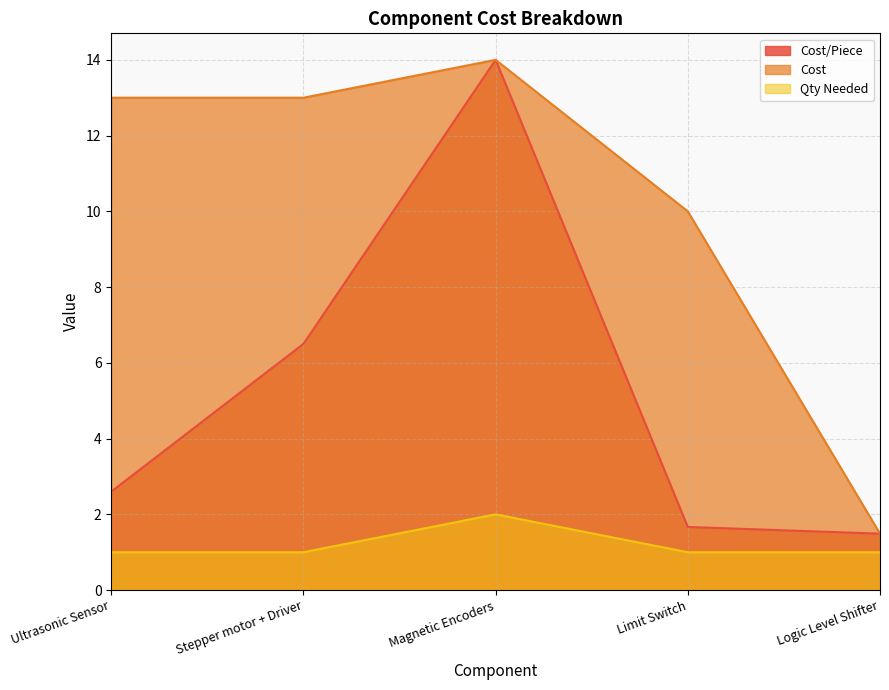

Is it true that Cost/Piece equals 6.5 at Stepper motor + Driver?

True